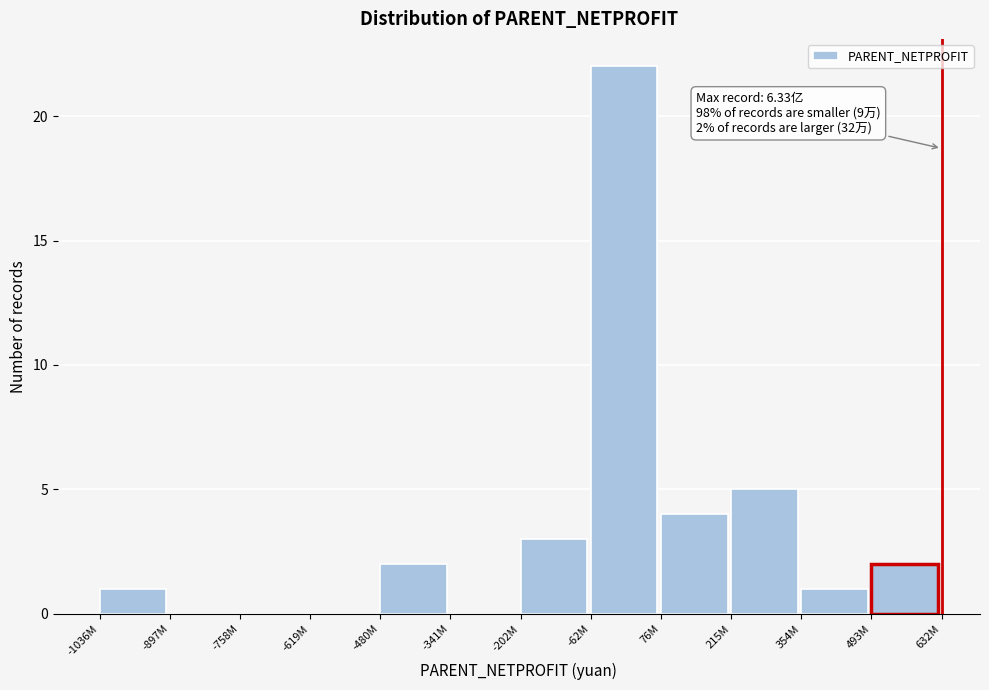

Reading left to right, transcribe all the data shown in this chart.

-1036M=1	-897M=0	-758M=0	-619M=0	-480M=2	-341M=0	-202M=3	-62M=22	76M=4	215M=5	354M=1	493M=2